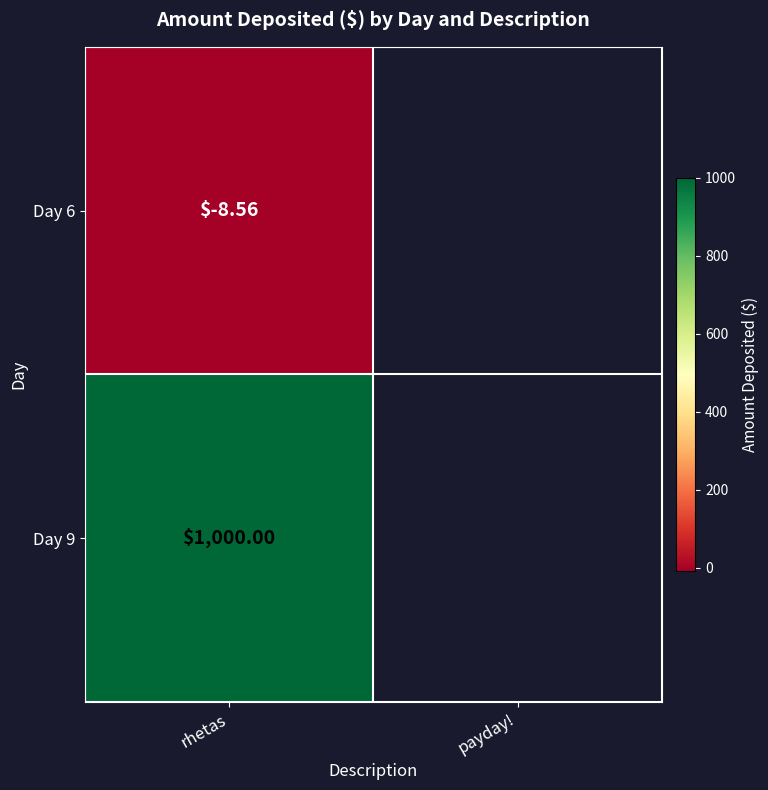

What is the change in value from 6 to 9?

+1008.6